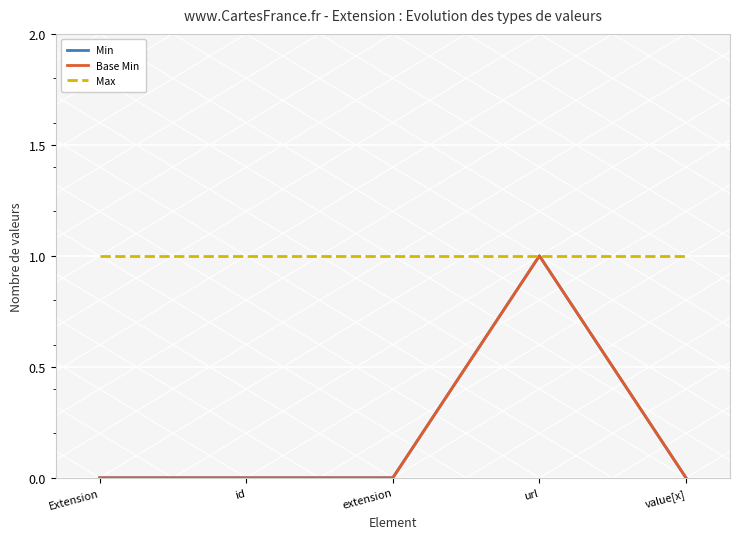

Is the value of Max at Extension greater than the value of Min at Extension?

Yes